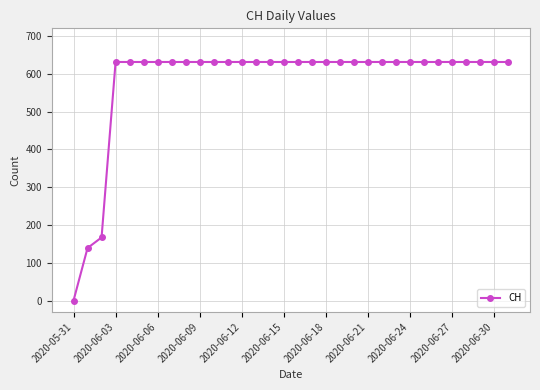

Count the number of categories in the chart.

32